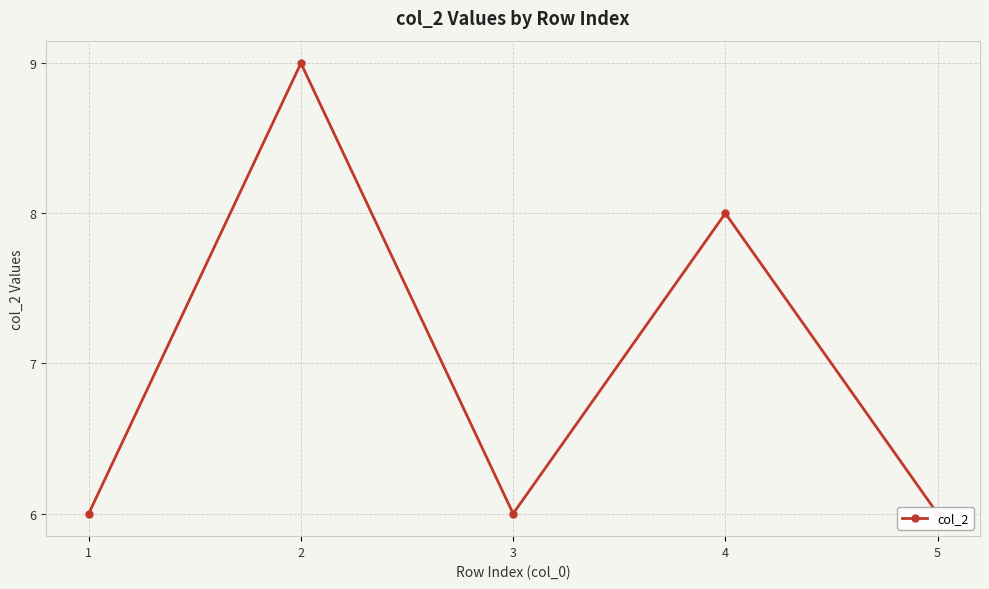

Which has a higher value, 2 or 5?

2